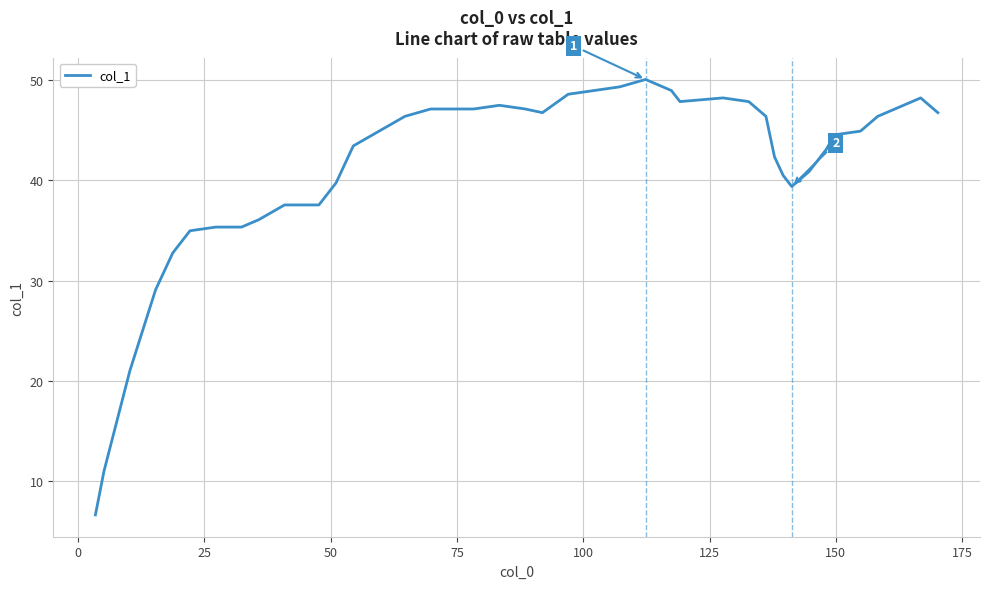

What is the greatest value displayed?

50.1